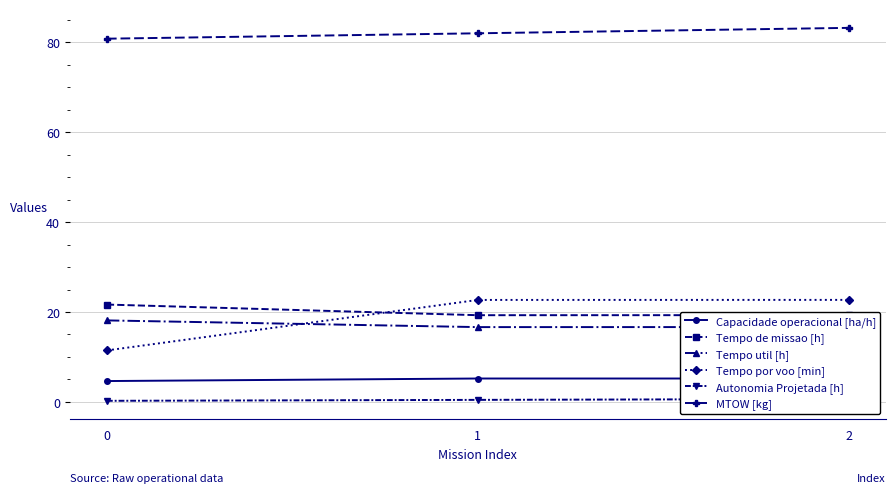

The value of MTOW [kg] at 0 is 114.2. True or false?

False